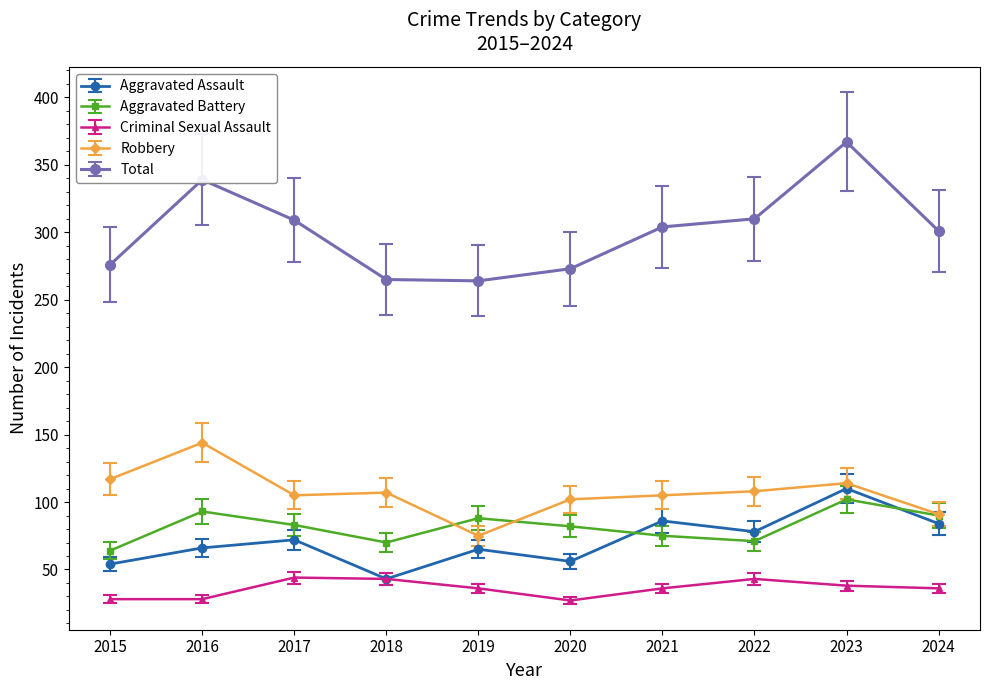

What is the maximum value shown in the chart?

367